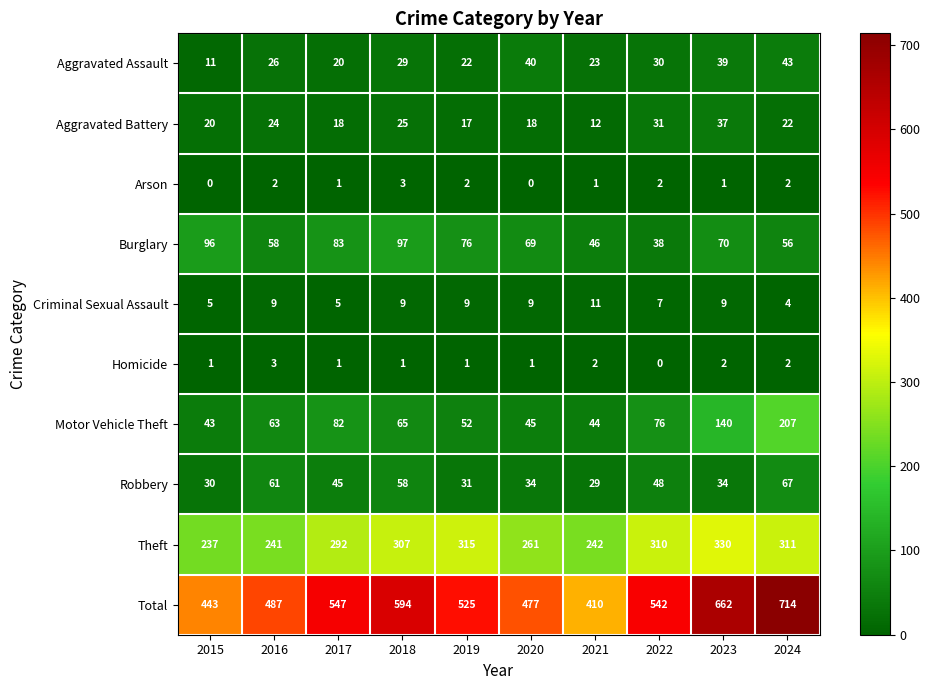

What is the difference between the second highest and minimum values in the Total series?

252